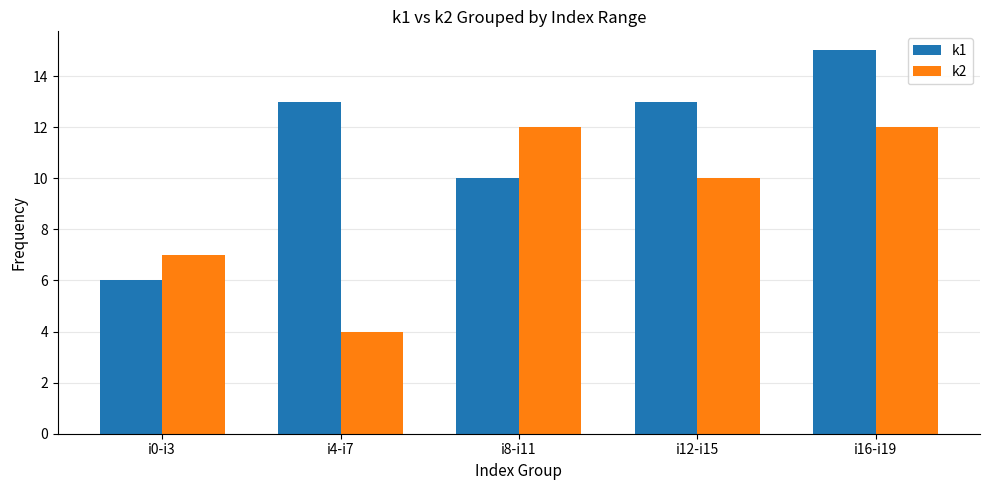

How many k1 values are between 10 and 13?

3